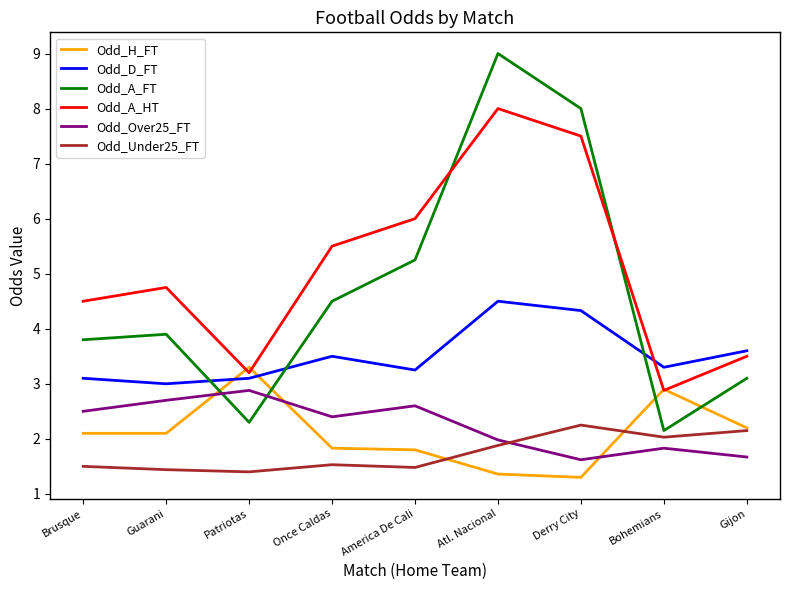

What position from the left is Bohemians?

8